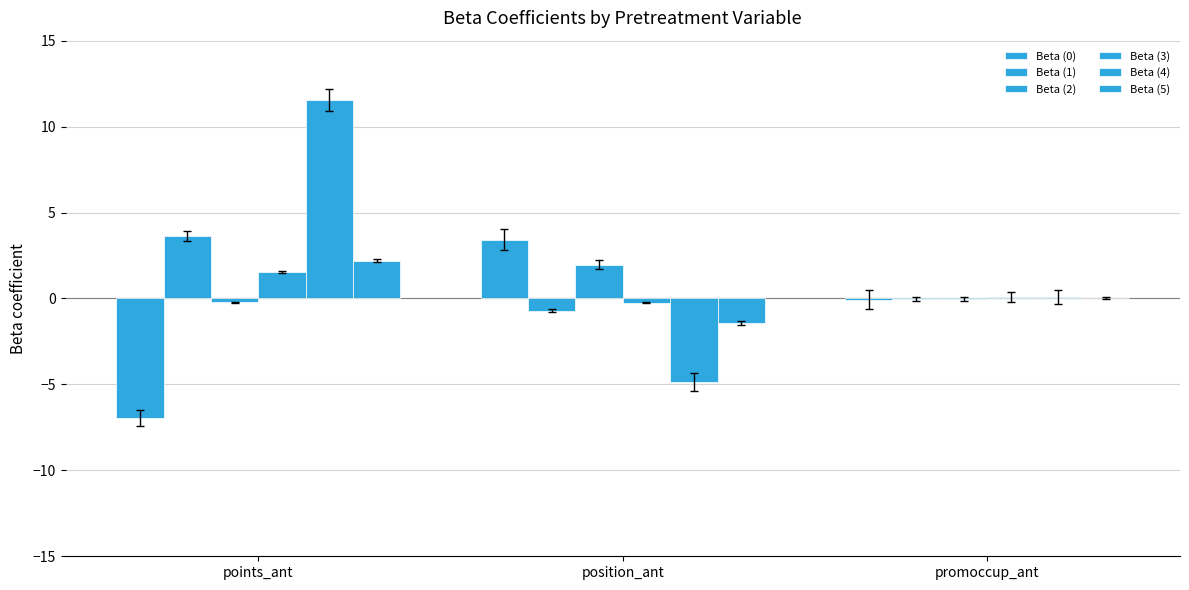

What position from the right is position_ant?

2